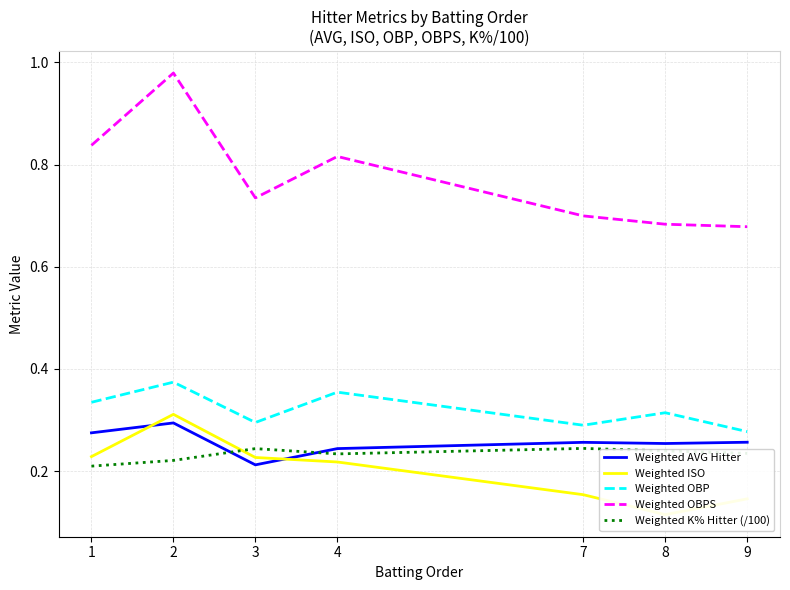

What is the smallest value displayed?

0.1